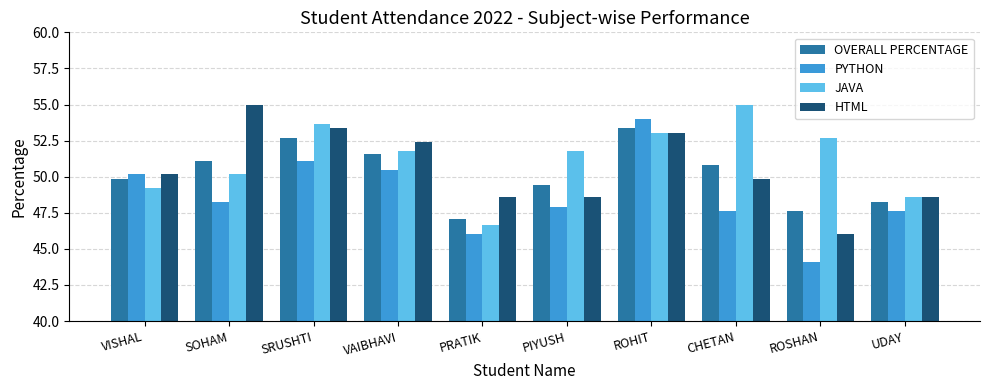

Which series changed the most between SOHAM and PIYUSH?

HTML